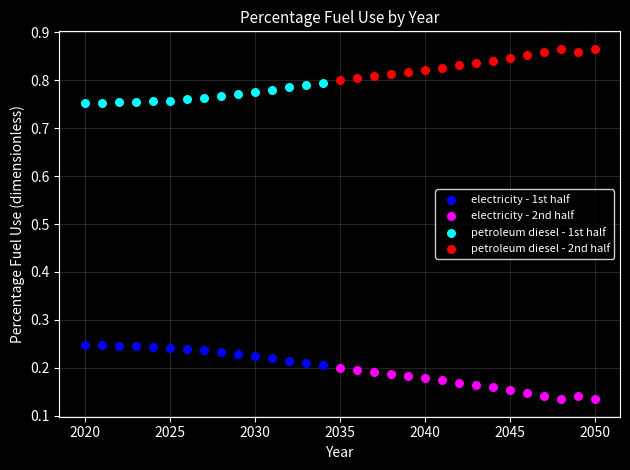

Which series reaches the minimum Y coordinate?

electricity - 2nd half